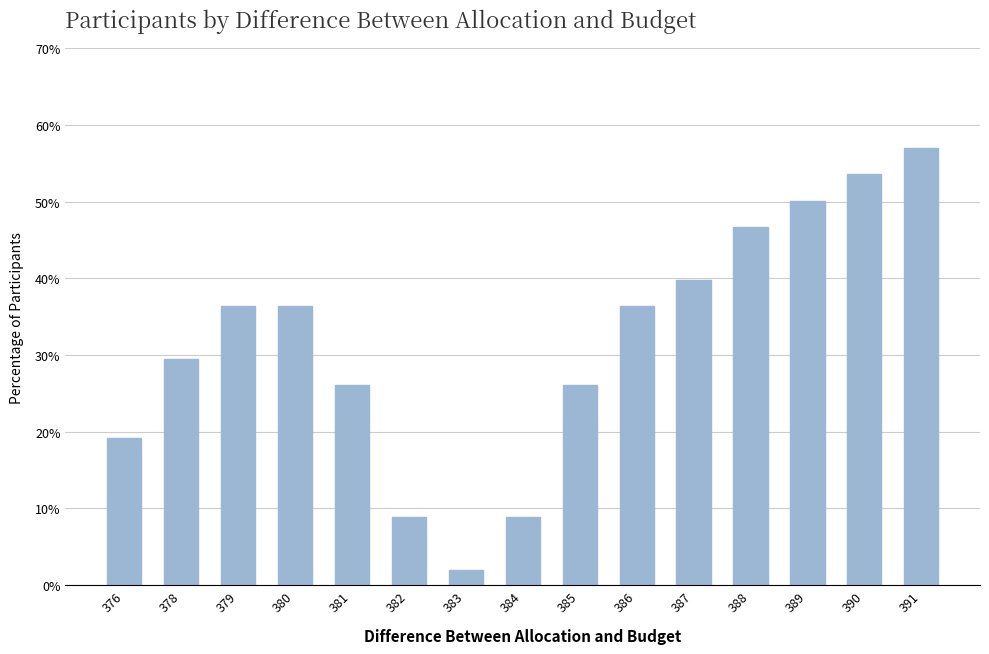

At which label is the value closest to 29?

378